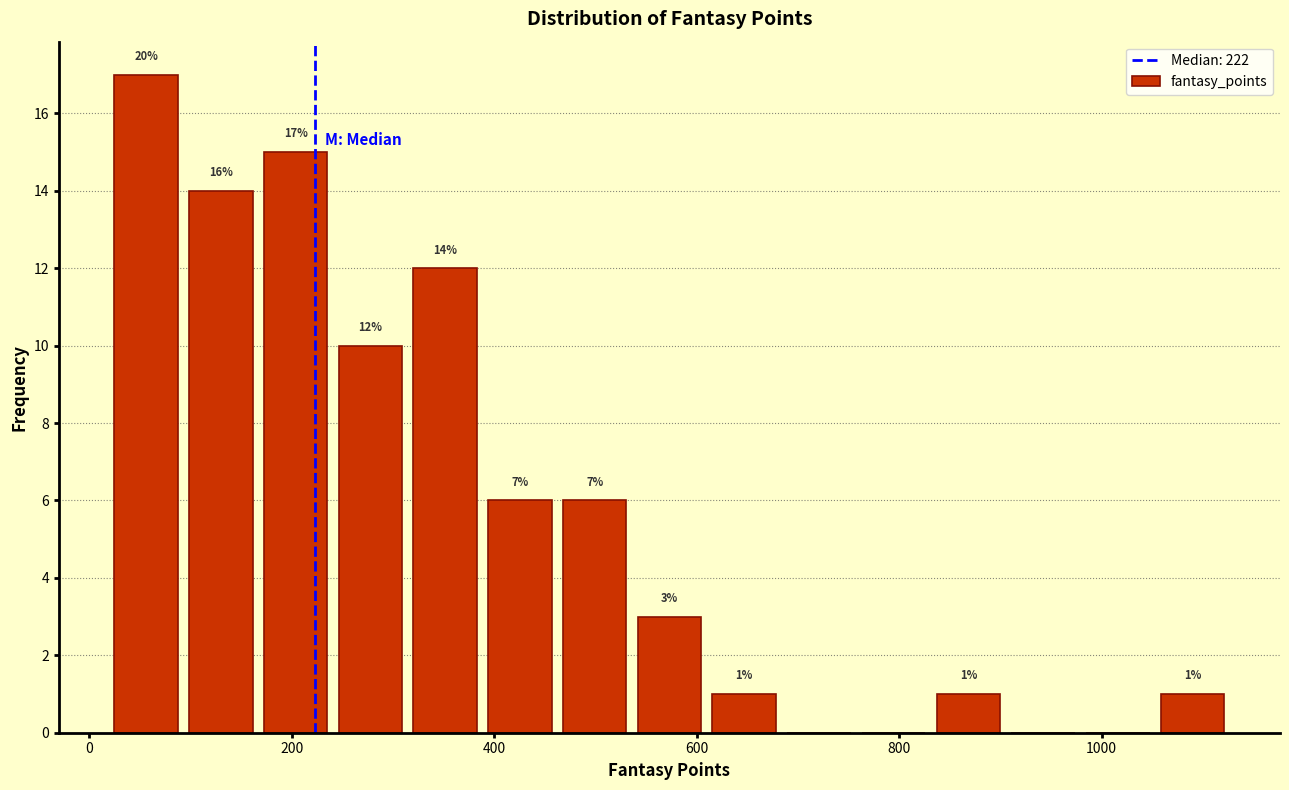

Read against the x-axis, roughly where is the centre of the tallest bar?

60